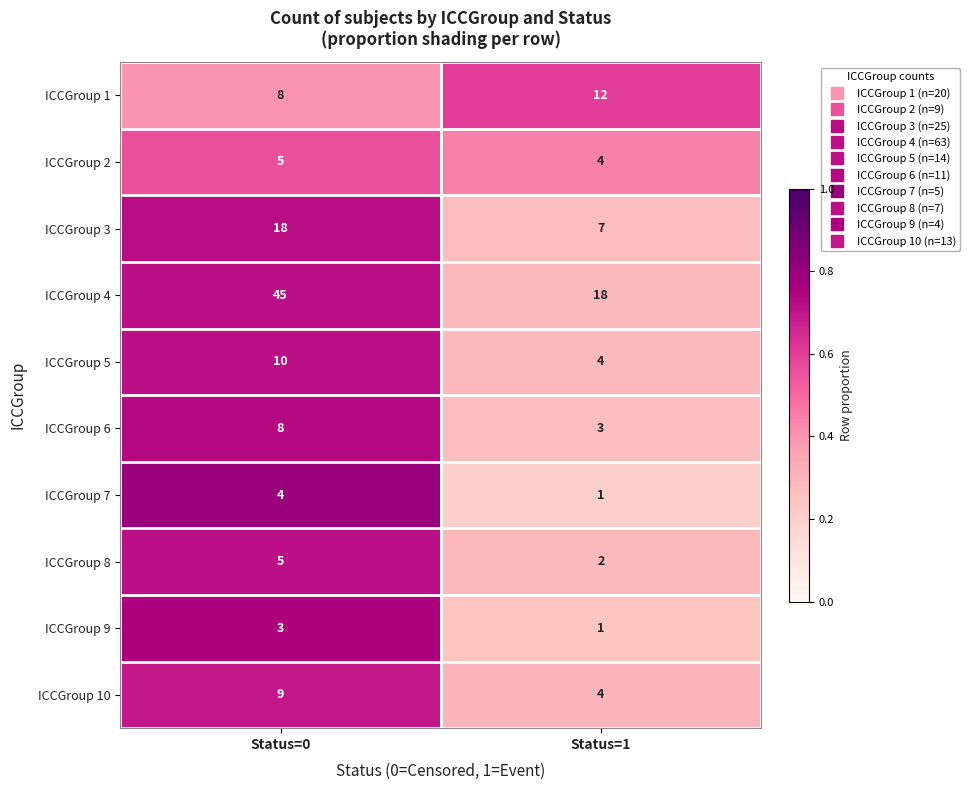

Which label corresponds to the largest value in the chart?

Status=0